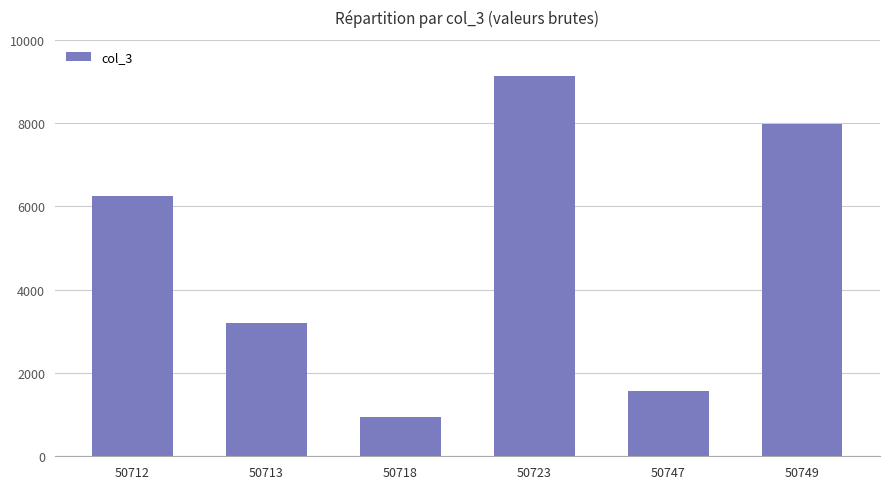

Which label corresponds to the largest value in the chart?

50723